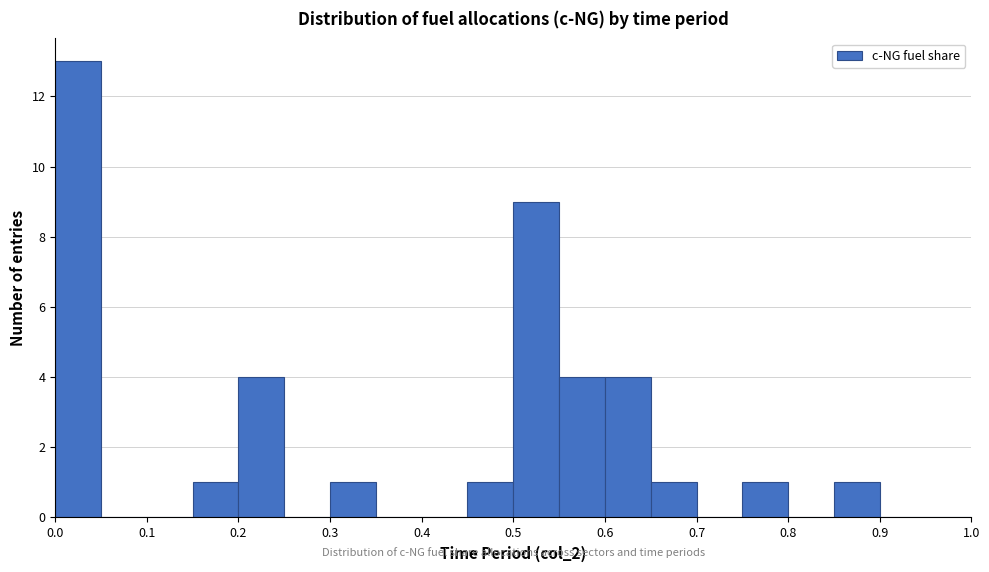

Reading left to right, list every bar in this chart as the range it spans on the x-axis followed by its height. The values are not printed on the chart, so give them approximately, as read against the axis.

0.00 to 0.05: 13
0.05 to 0.10: 0
0.10 to 0.15: 0
0.15 to 0.20: 1
0.20 to 0.25: 4
0.25 to 0.30: 0
0.30 to 0.35: 1
0.35 to 0.40: 0
0.40 to 0.45: 0
0.45 to 0.50: 1
0.50 to 0.55: 9
0.55 to 0.60: 4
0.60 to 0.65: 4
0.65 to 0.70: 1
0.70 to 0.75: 0
0.75 to 0.80: 1
0.80 to 0.85: 0
0.85 to 0.90: 1
0.90 to 0.95: 0
0.95 to 1.00: 0